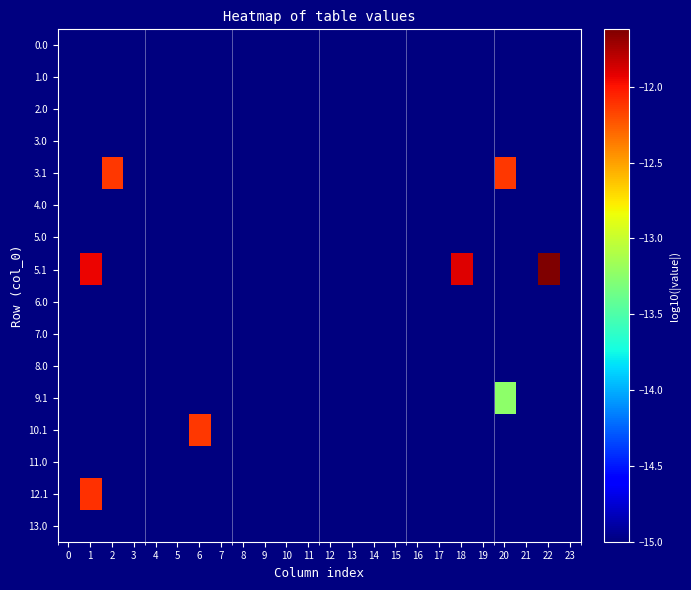

At which category is the sum across all series the highest?

1